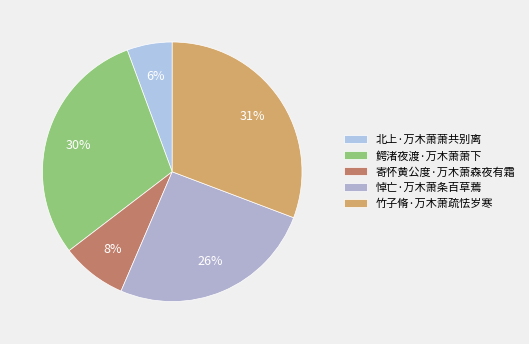

How many slices are in this pie chart?

5